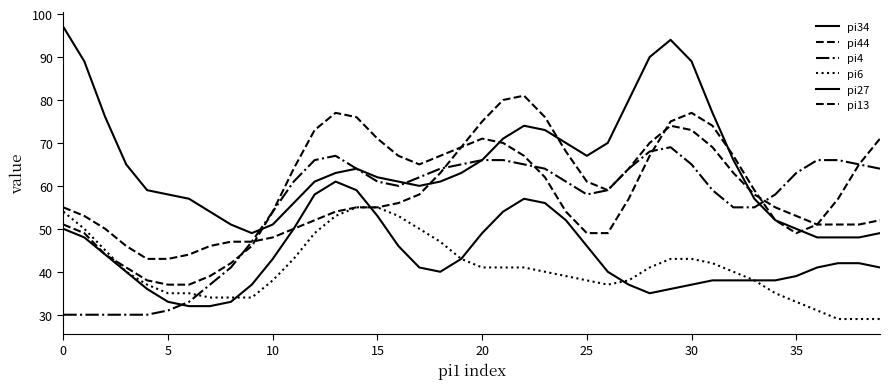

What is the label of the 35th point from the left?

34